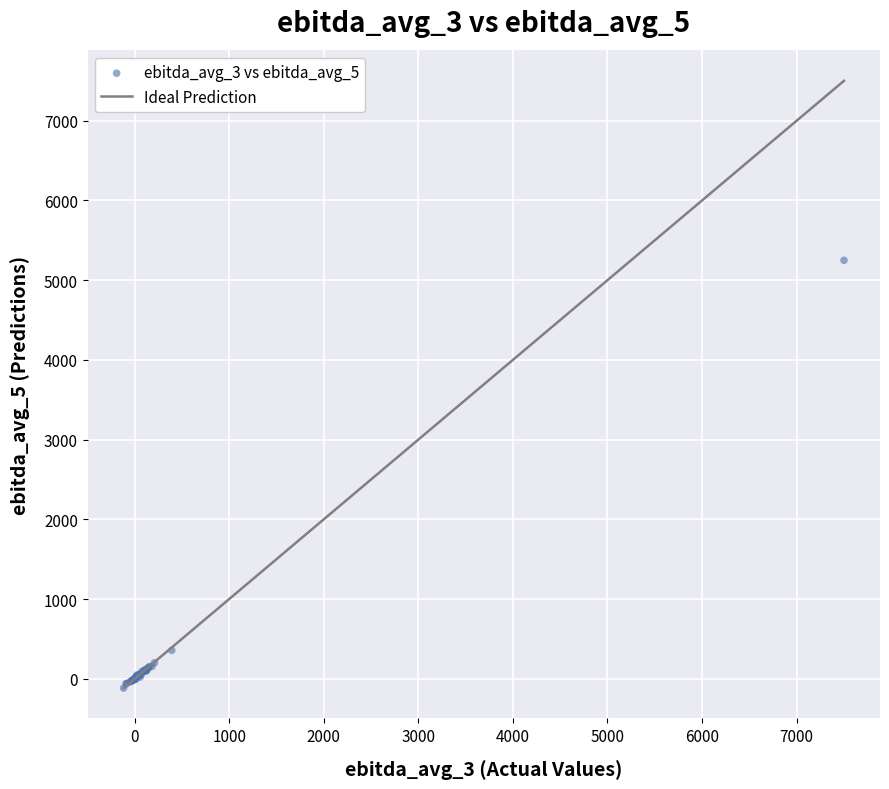

What Y value in the scatter plot is closest to 2567?

357.1